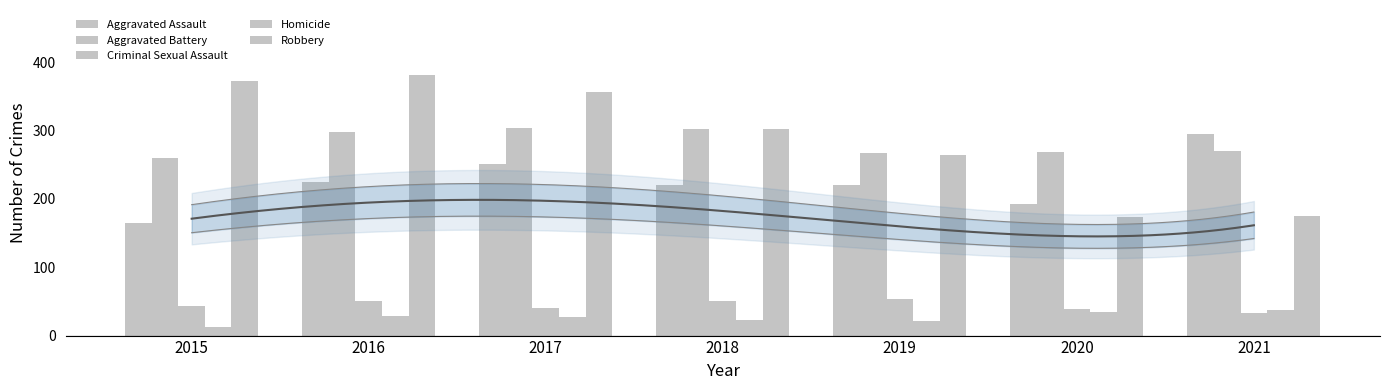

What are all the series names shown in the legend?

Aggravated Assault, Aggravated Battery, Criminal Sexual Assault, Homicide, Robbery